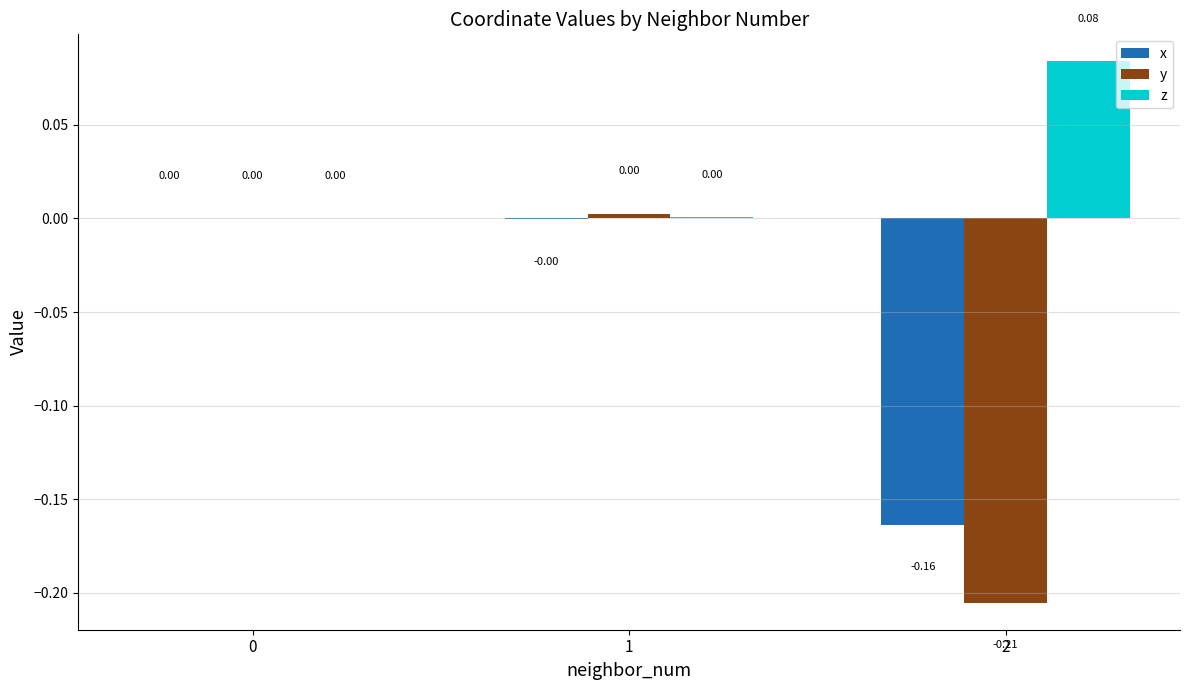

What is the difference between the x values at 1 and 2?

0.2